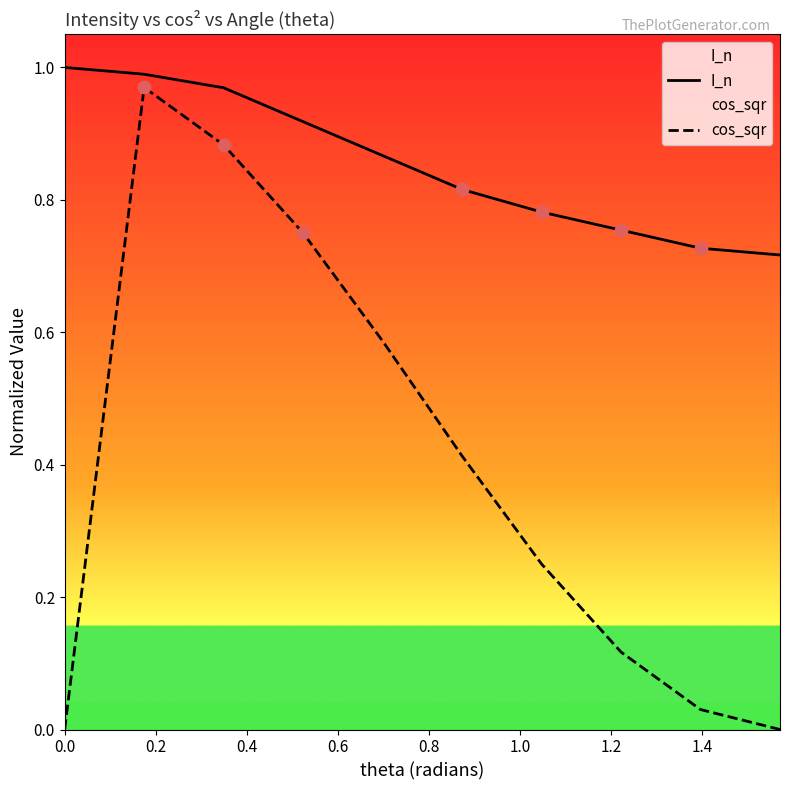

At how many categories does at least one series exceed 0?

10